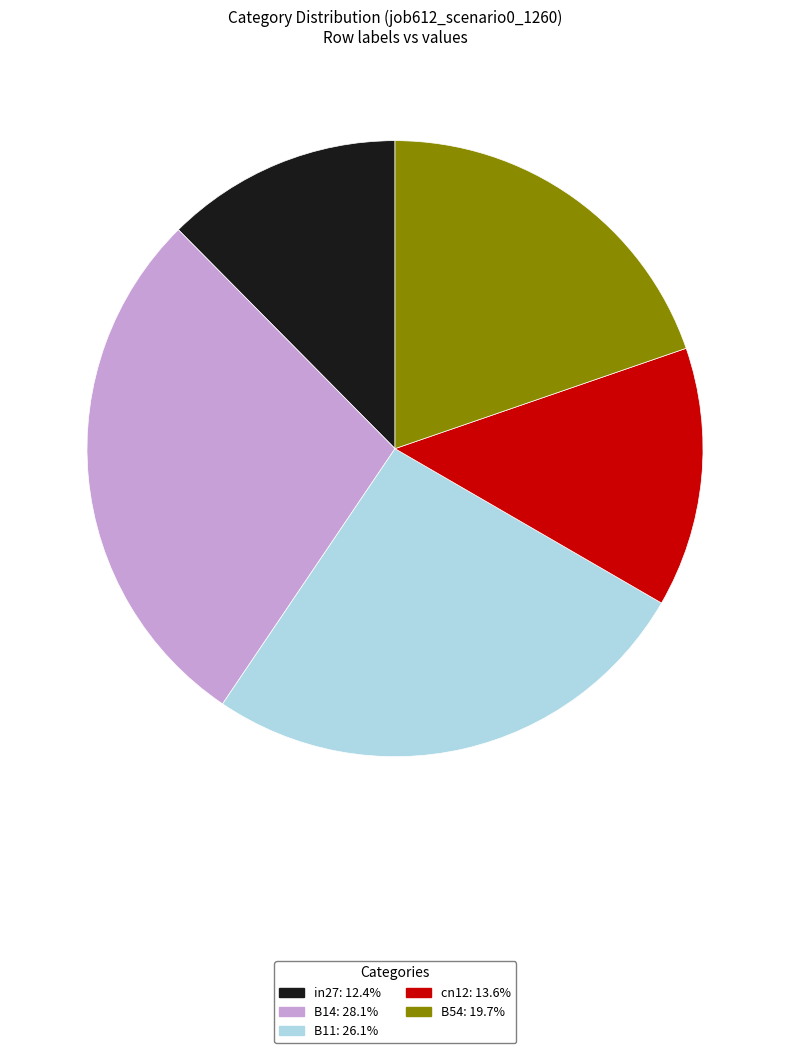

Between in27 and B11, which is larger?

B11